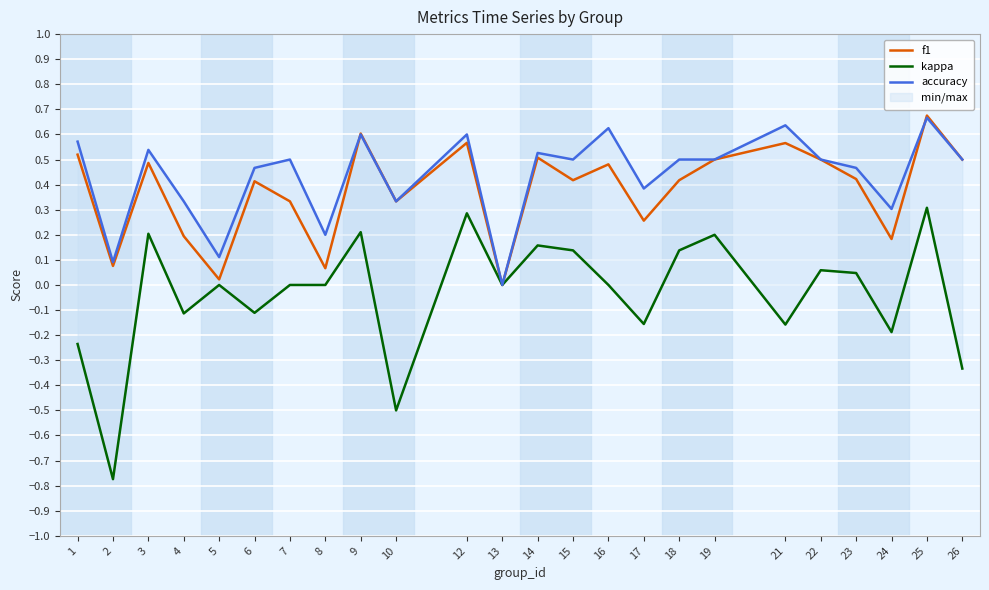

How many data points in accuracy are above 0?

23